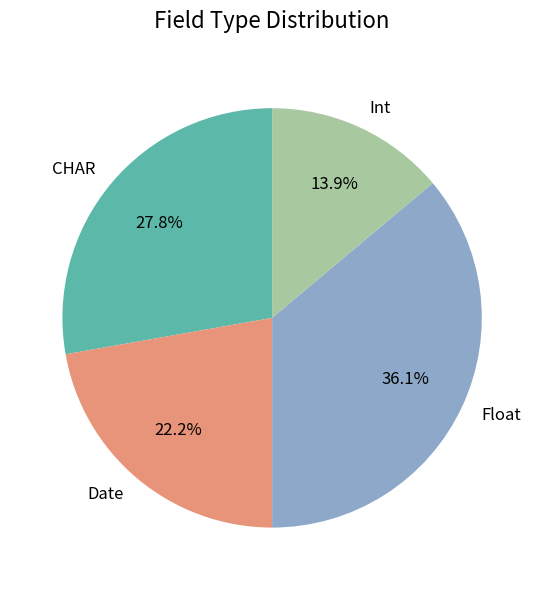

To the nearest percent, what is the difference between the largest and smallest slice percentages?

22%